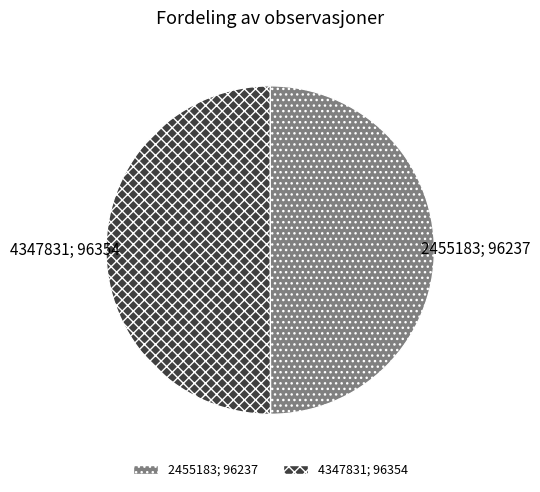

Do 2455183 and 4347831 together represent more than half of the pie?

Yes